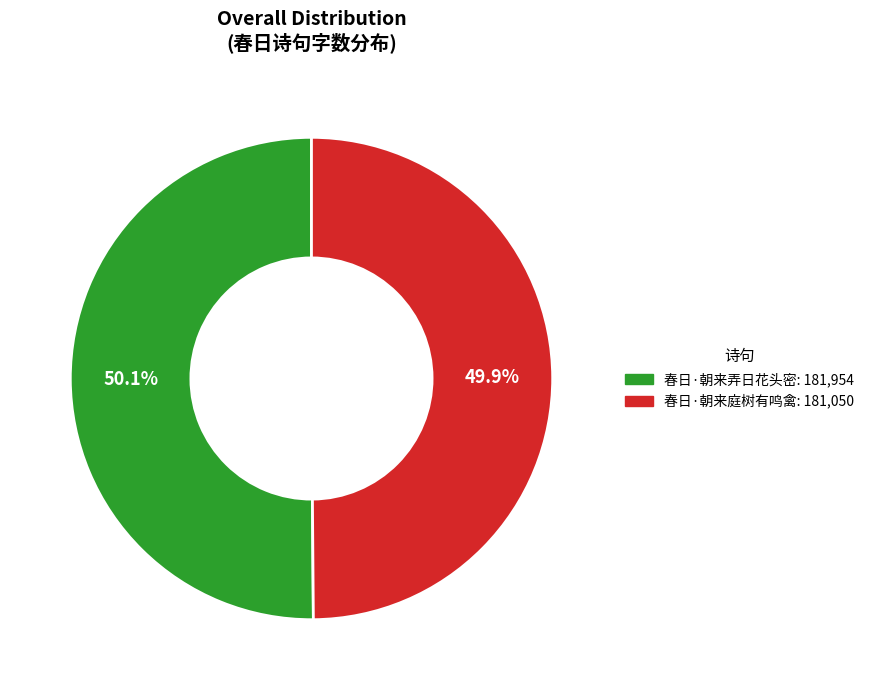

Combined, do 春日·朝来弄日花头密 and 春日·朝来庭树有鸣禽 account for over 50%?

Yes